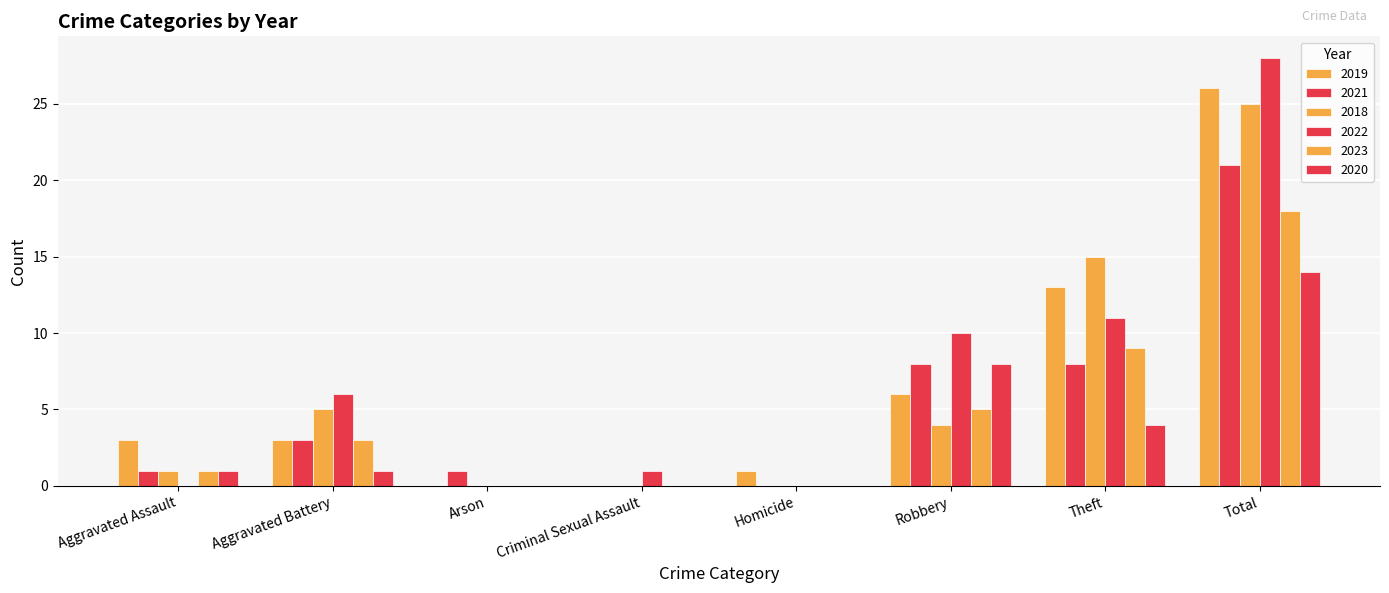

The 2020 series shows 4 at Theft. True or false?

True